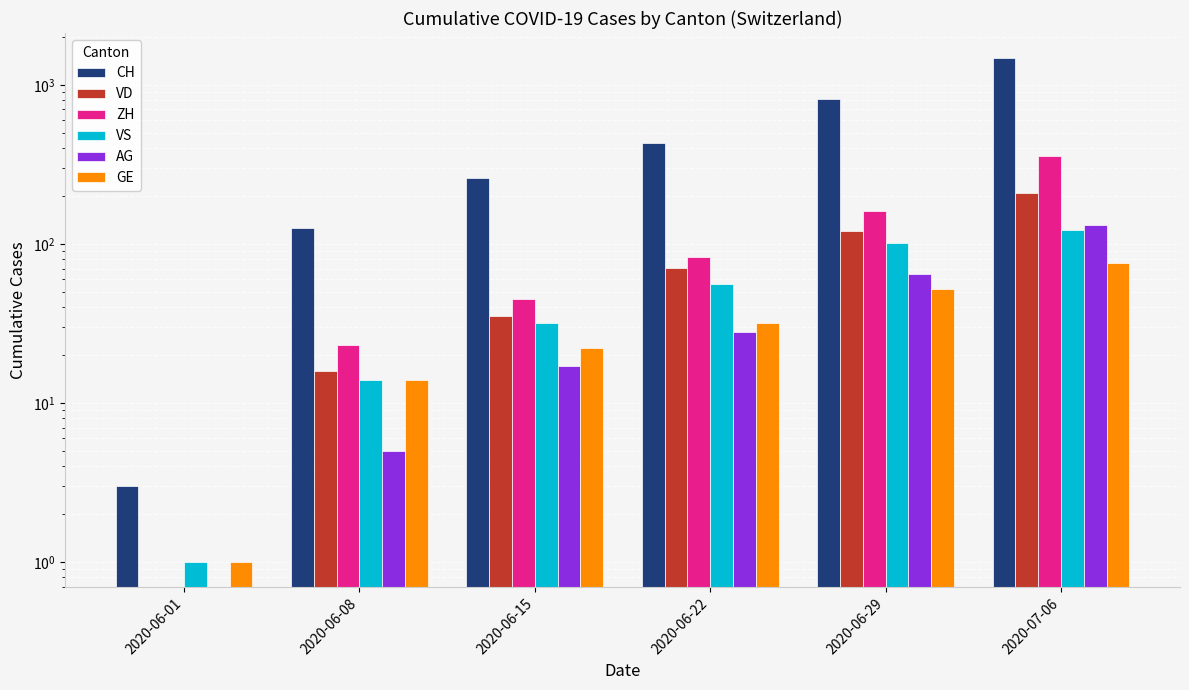

Reading right to left, what are all the values shown in this chart?

CH: 1469	814	431	258	125	3
VD: 208	121	71	35	16	0
ZH: 357	162	83	45	23	0
VS: 123	101	56	32	14	1
AG: 132	65	28	17	5	0
GE: 76	52	32	22	14	1